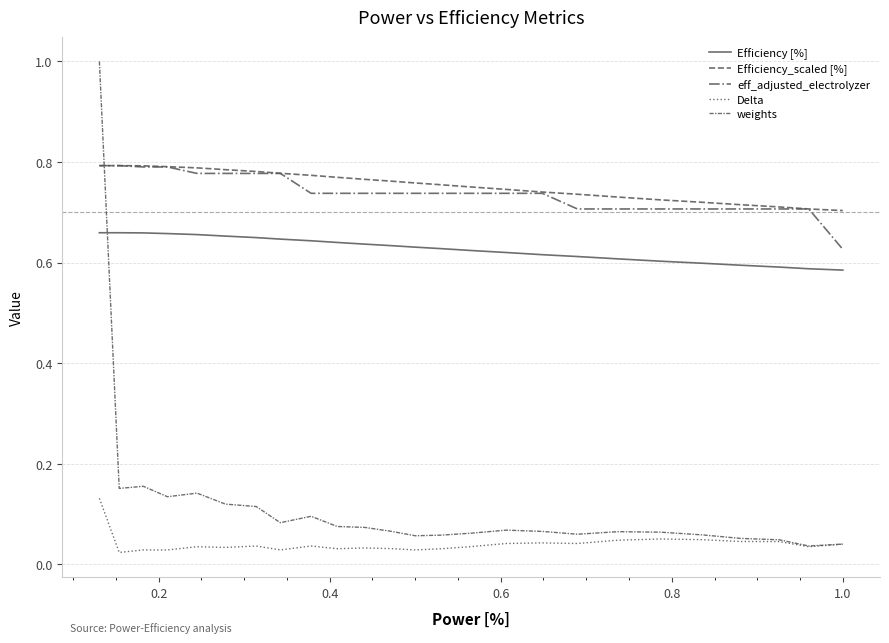

Does the chart have visible grid lines?

Yes